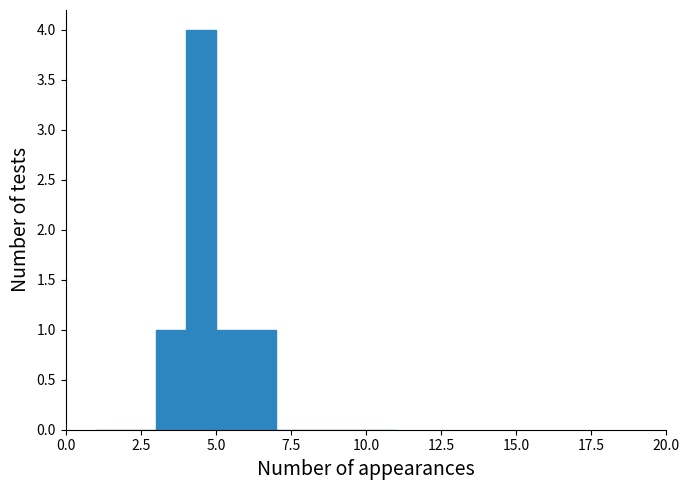

Read against the x-axis, roughly where is the centre of the tallest bar?

4.5